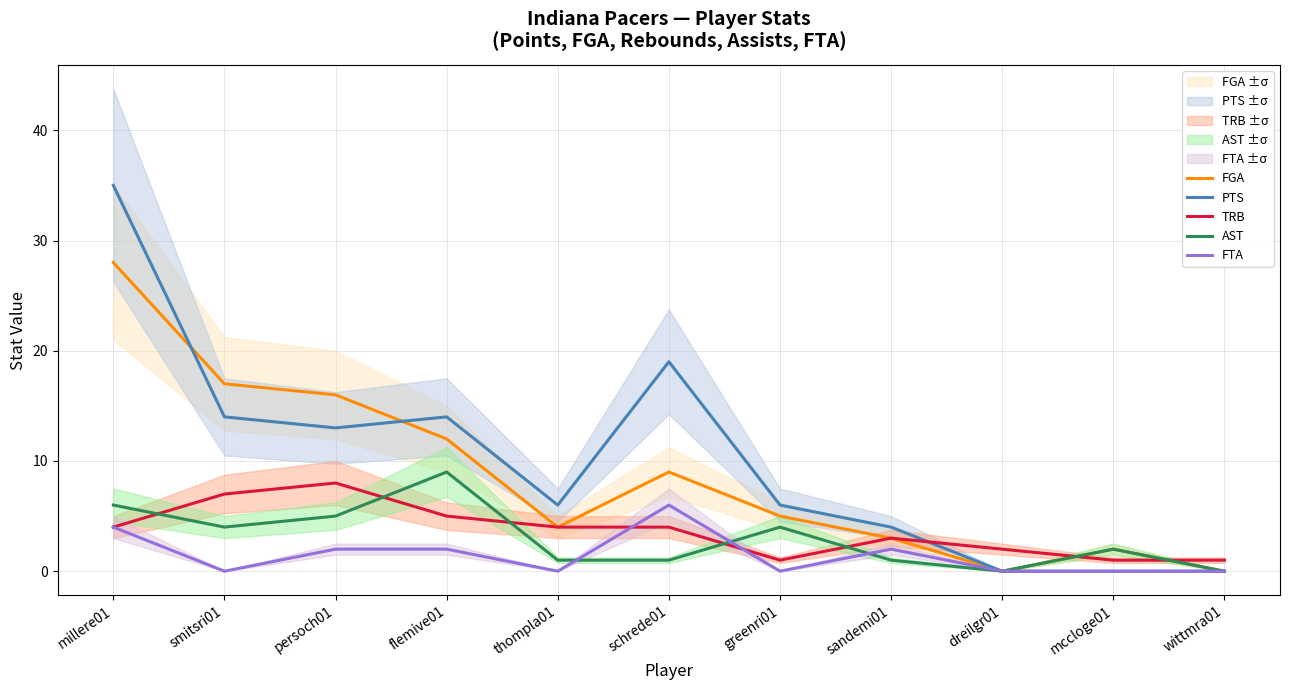

What position from the right is thompla01?

7